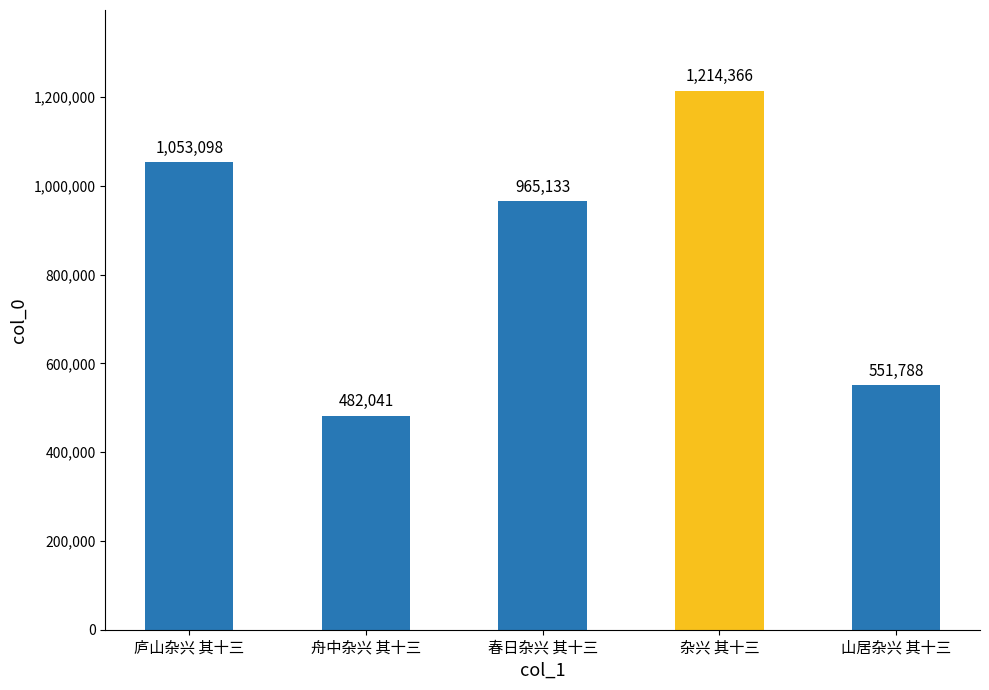

How many categories are shown in the chart?

5